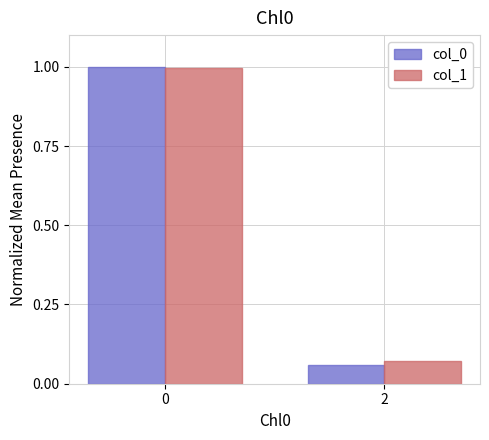

What is the value of the col_0 bar at the 1st from the left?

1.0